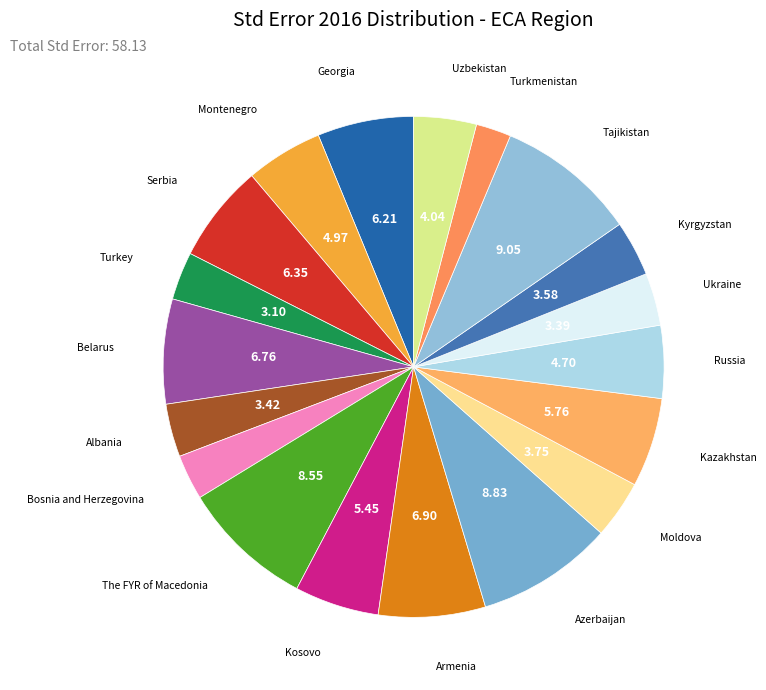

Which category has the smallest portion of the pie?

Turkmenistan